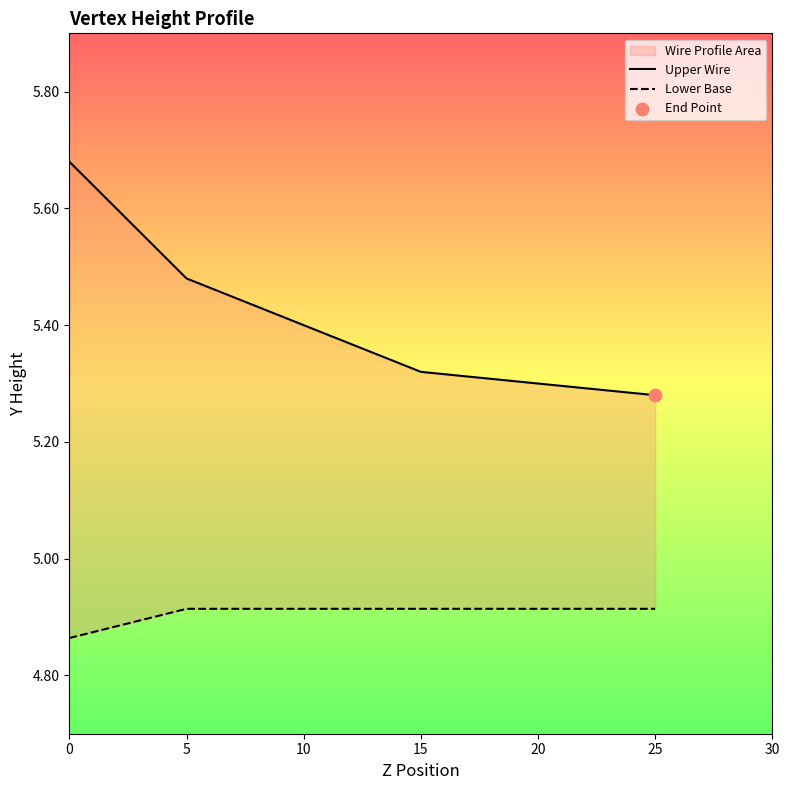

Which series has the widest spread of Y values?

Upper Wire